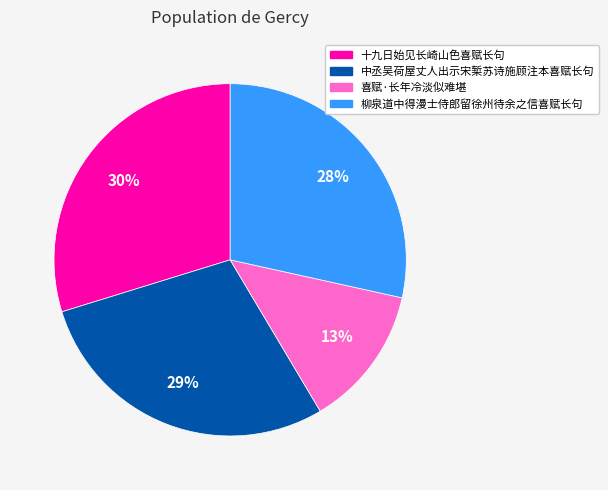

Is the sum of 十九日始见长崎山色喜赋长句 and 中丞吴荷屋丈人出示宋椠苏诗施顾注本喜赋长句 greater than half?

Yes